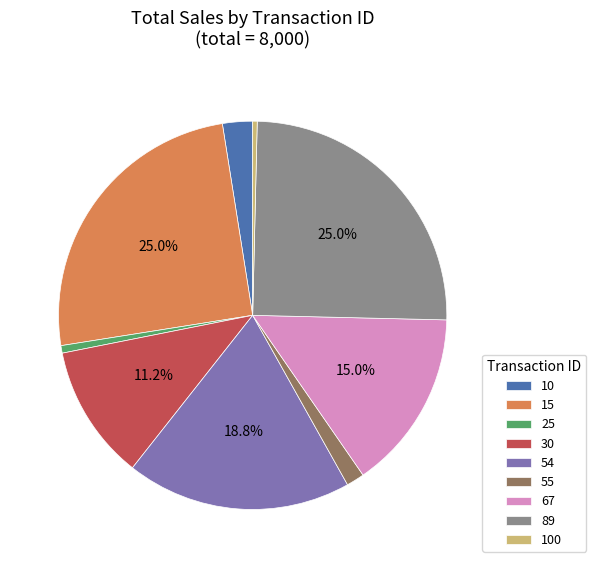

To the nearest percent, what portion does 67 represent?

15%